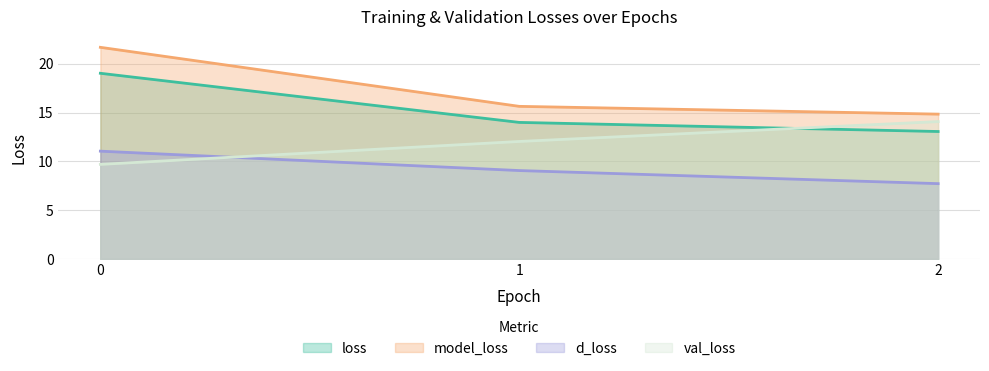

At how many categories does at least one series exceed 13?

3